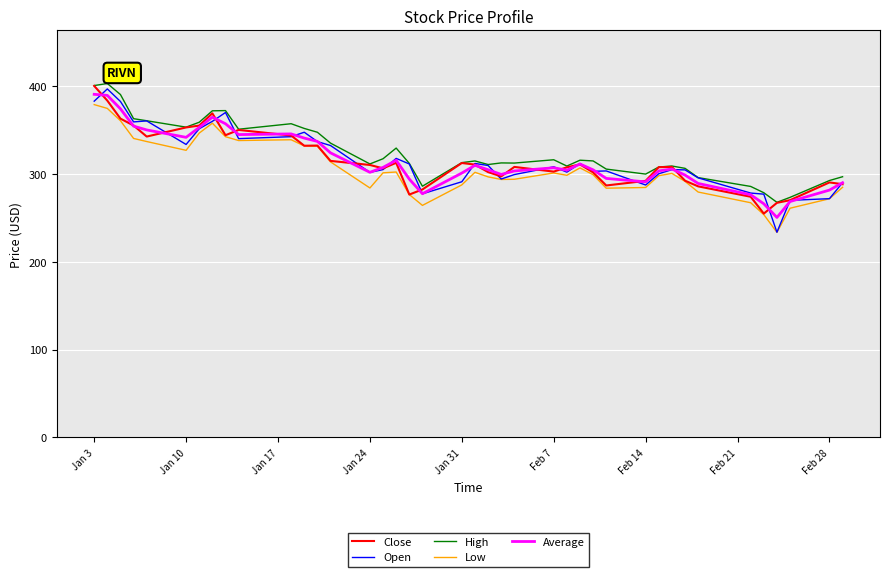

What is the maximum value shown in the chart?

402.7